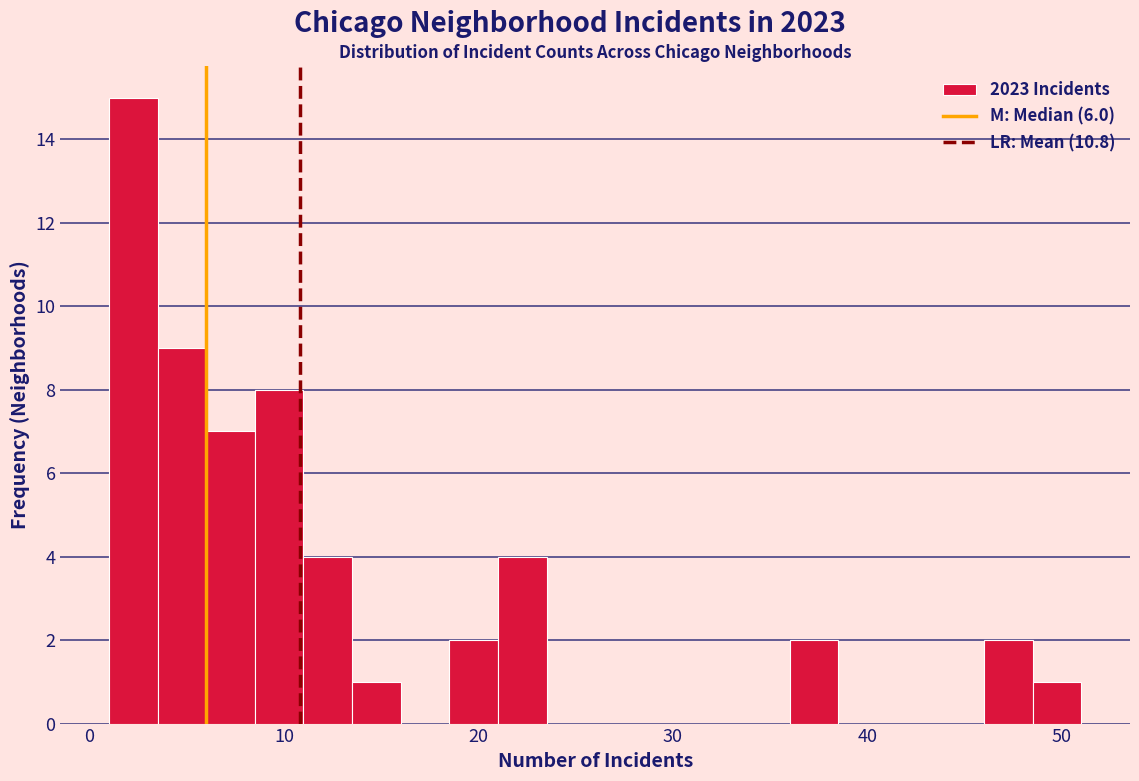

Read against the x-axis, roughly where is the centre of the tallest bar?

2